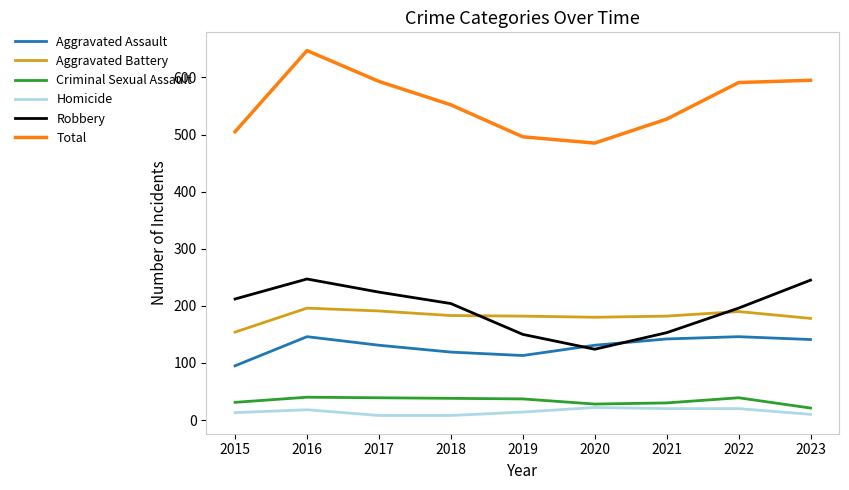

What is the difference between the highest and lowest values at 2018?

544